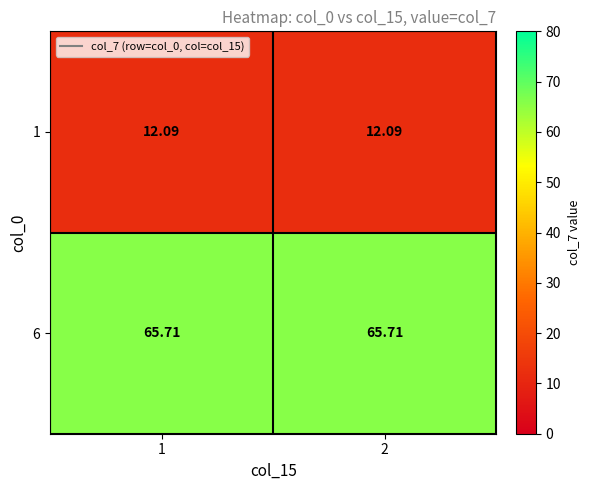

Is the value of 6 at 1 greater than the value of 1 at 1?

Yes